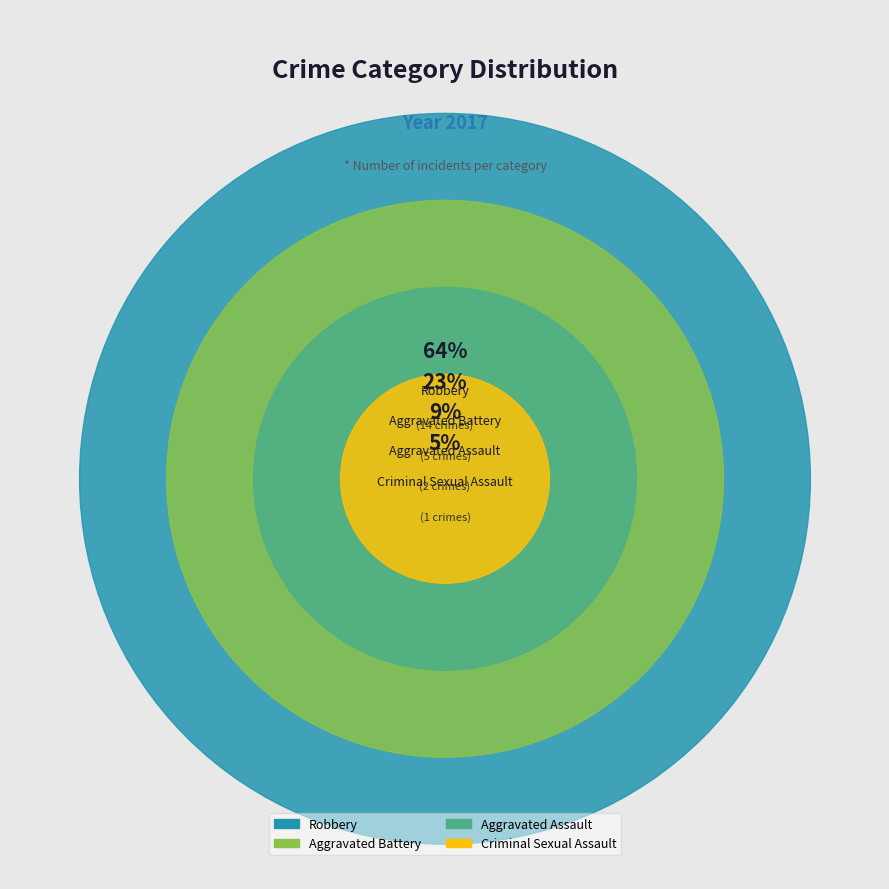

To the nearest percent, what portion does Aggravated Battery represent?

23%